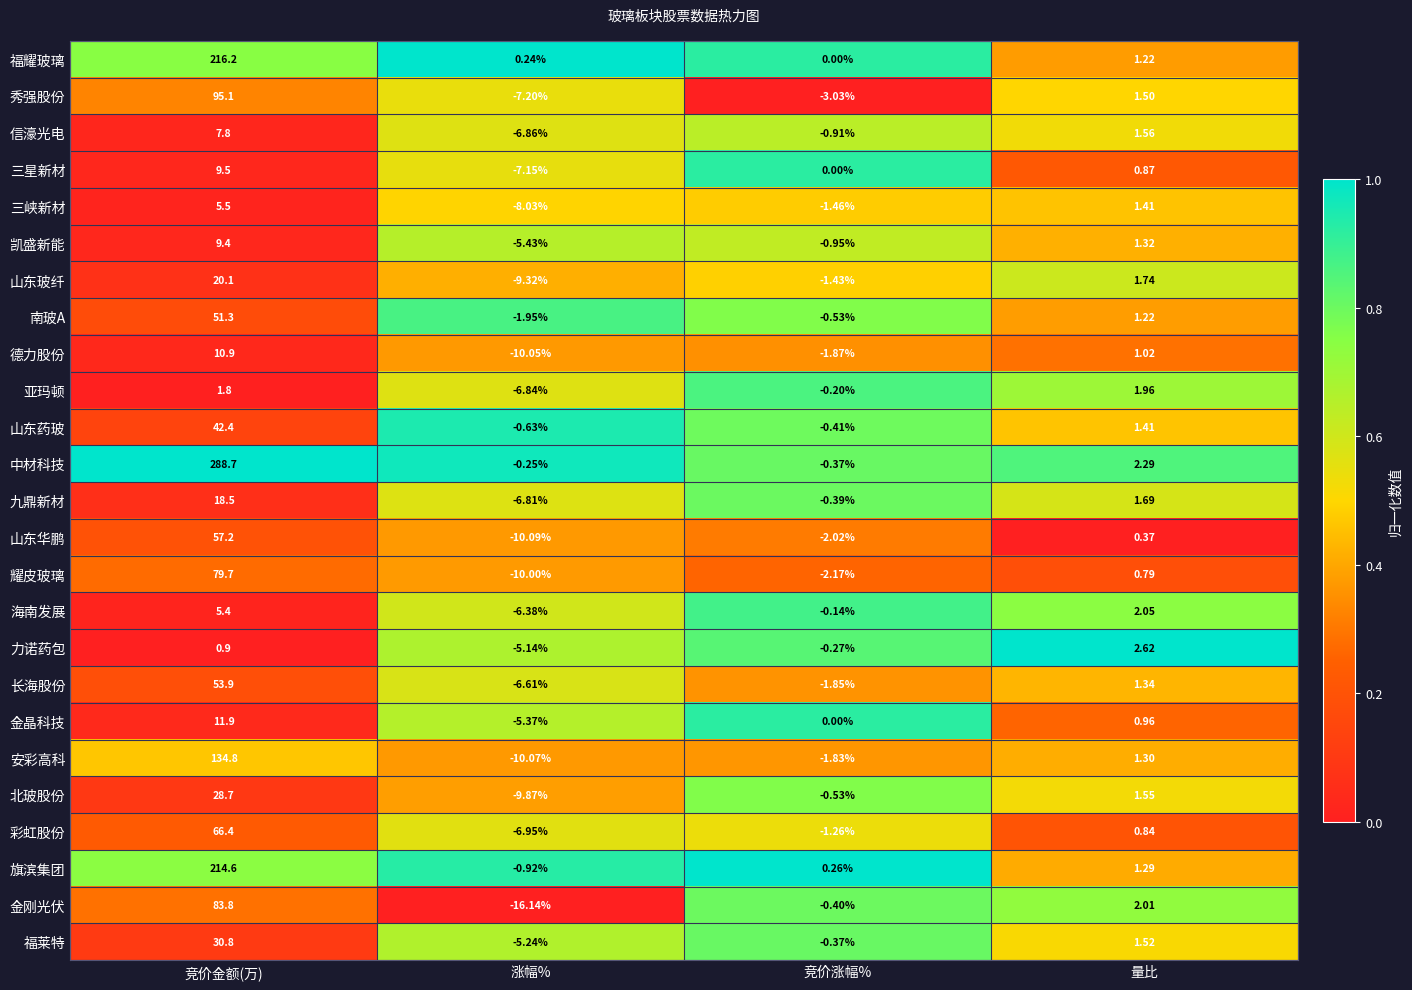

At which label does 旗滨集团 reach its minimum?

涨幅%